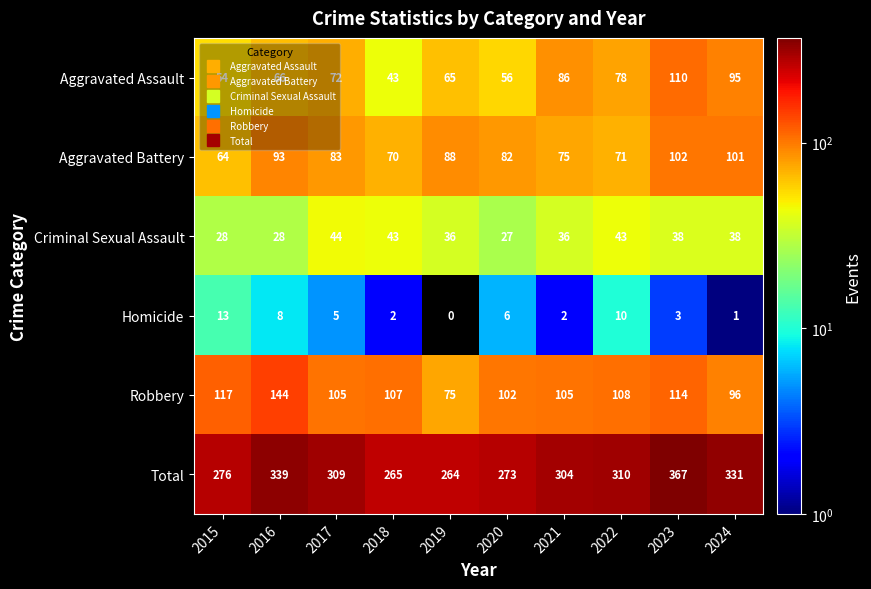

What is the total value across all series at 2020?

546